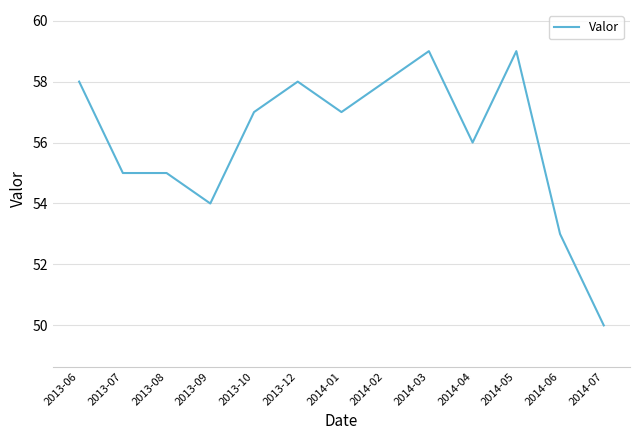

The chart shows a value of 58 at 2013-12. True or false?

True